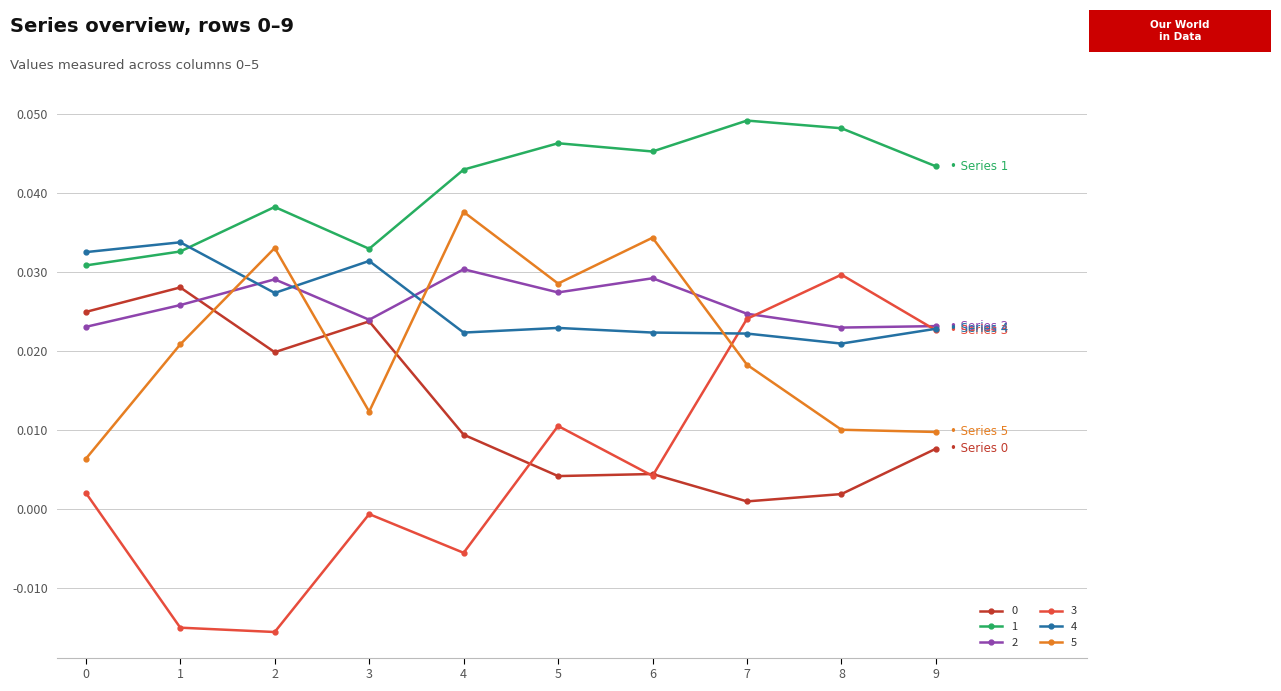

At which label is 0 closest to 0?

7